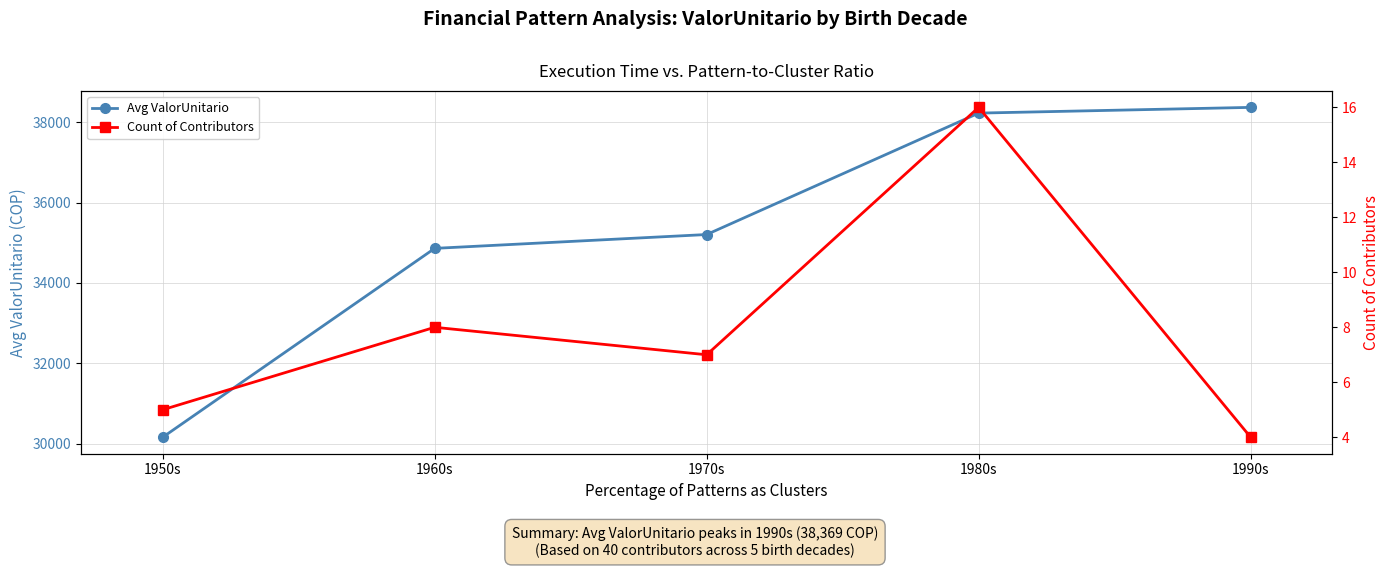

What is the difference between the Avg ValorUnitario values at 1990s and 1950s?

8207.9